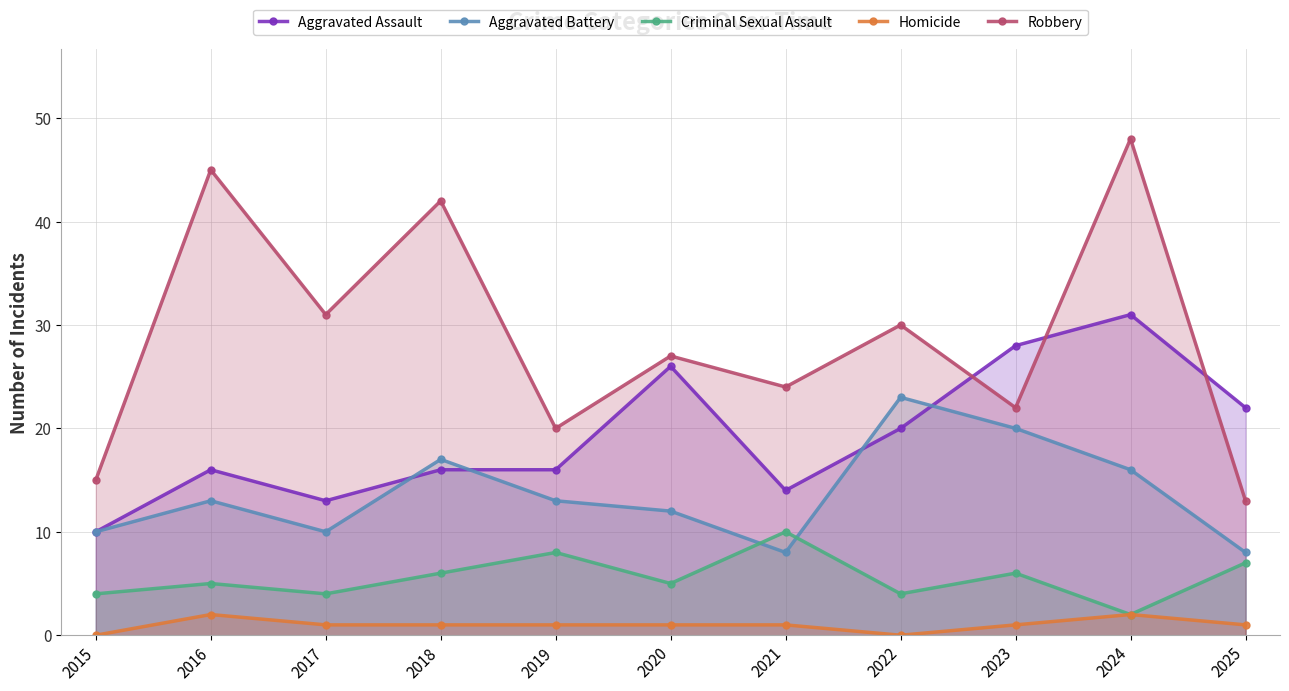

At how many categories does at least one series exceed 28?

5